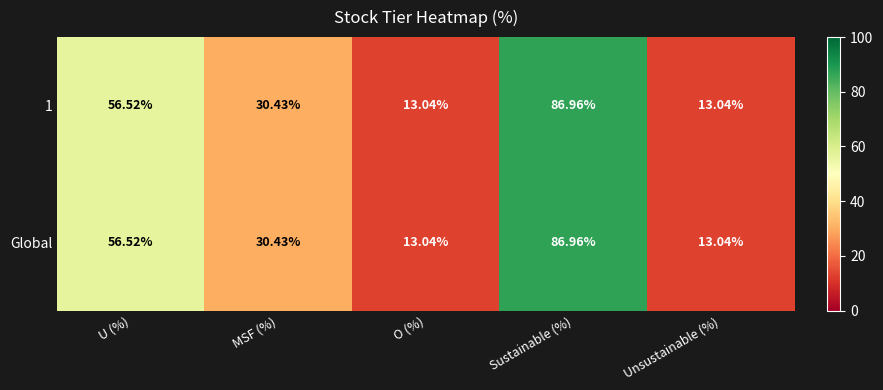

At which category is the sum across all series the highest?

Sustainable (%)